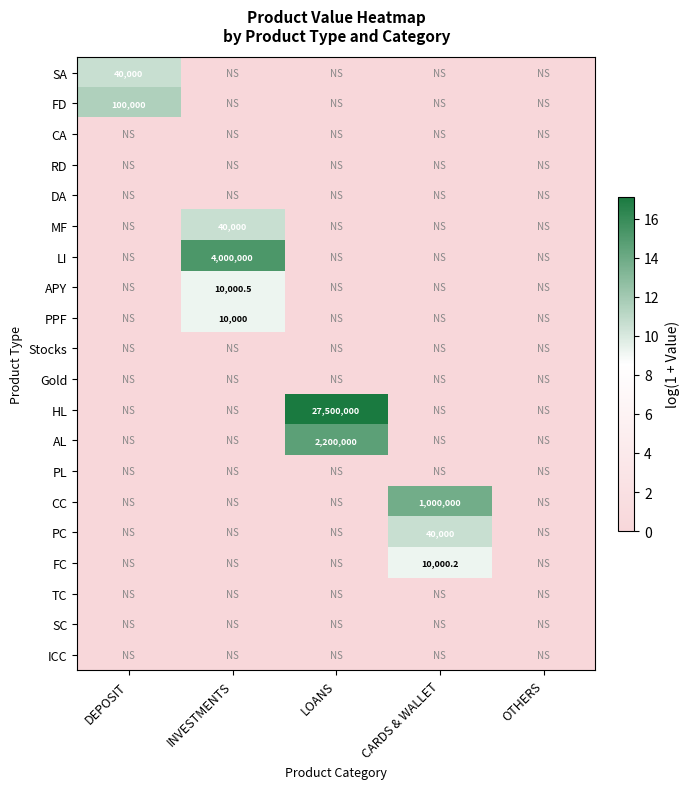

What is the sum of all CC values?

13.8